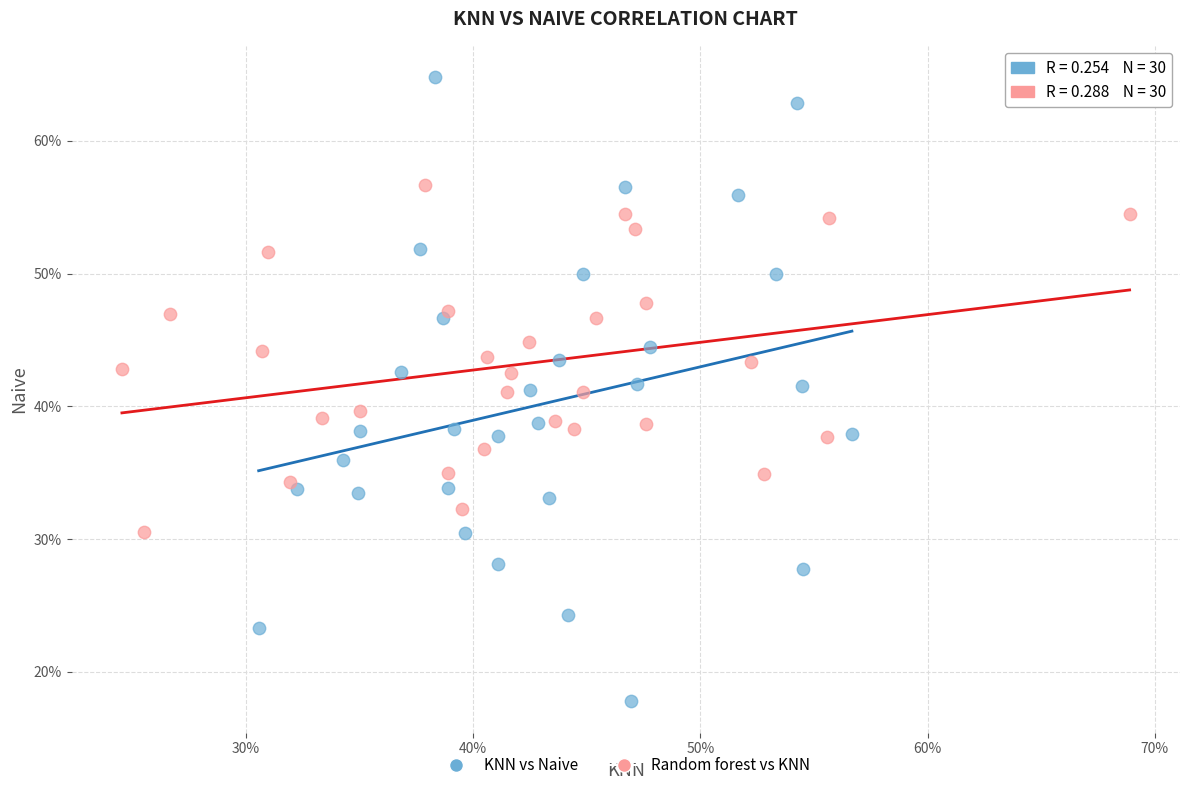

What are all the series names shown in the legend?

KNN vs Naive, Random forest vs KNN